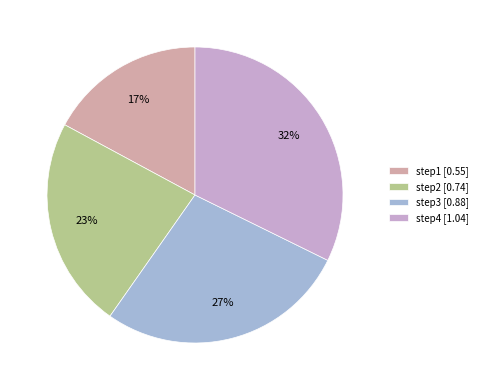

Between step2 [0.74] and step1 [0.55], which is larger?

step2 [0.74]